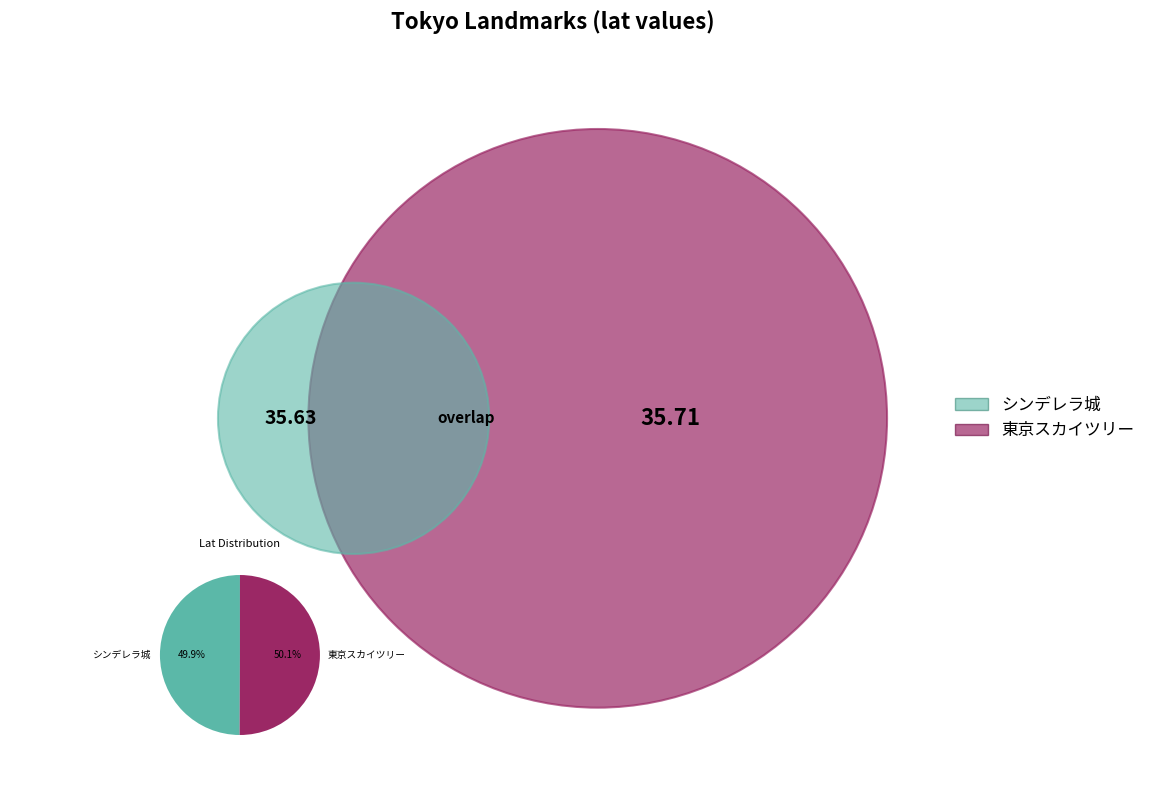

Combined, what portion of the pie is シンデレラ城 and 東京スカイツリー?

100.0%